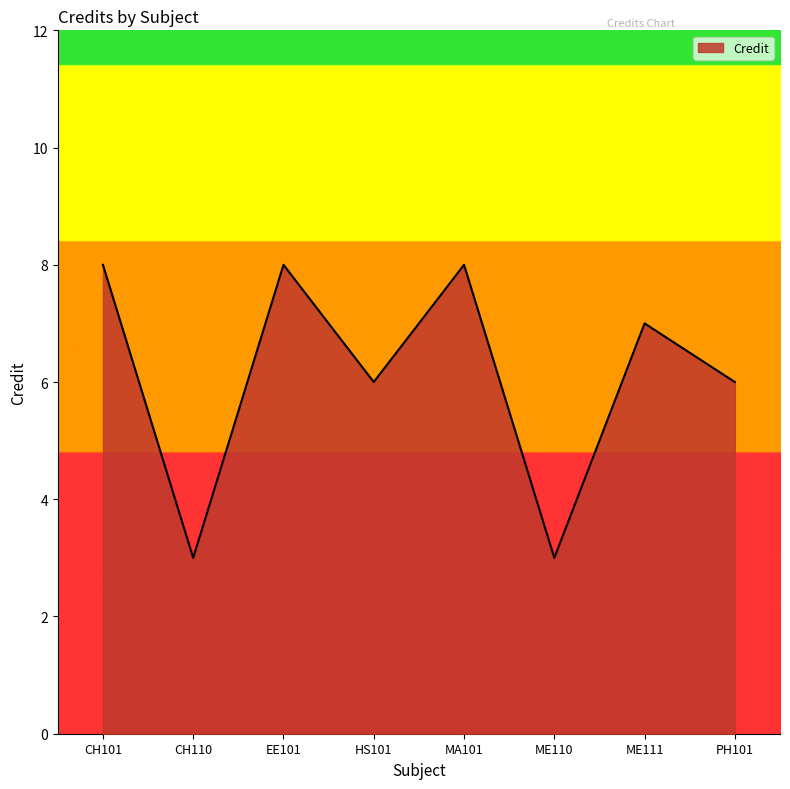

How many values are below 7?

4